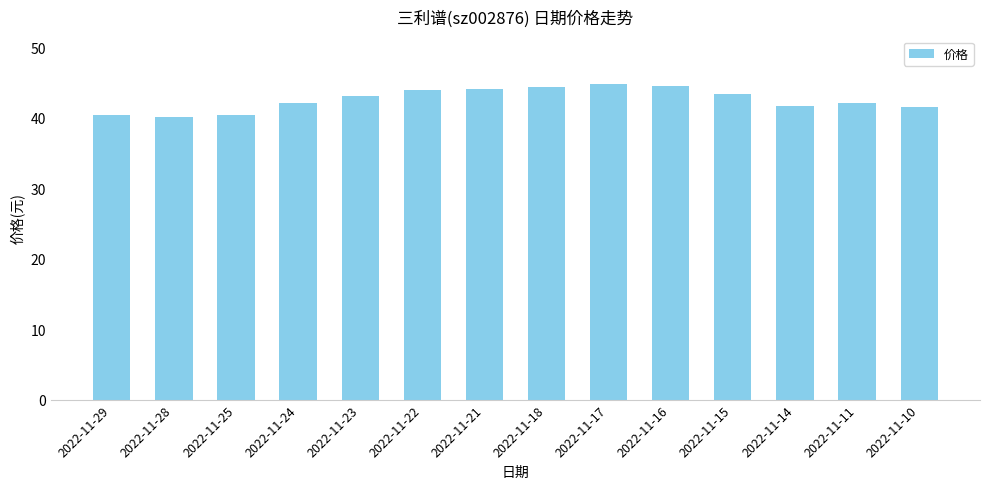

The value at 2022-11-14 is 70.2. True or false?

False